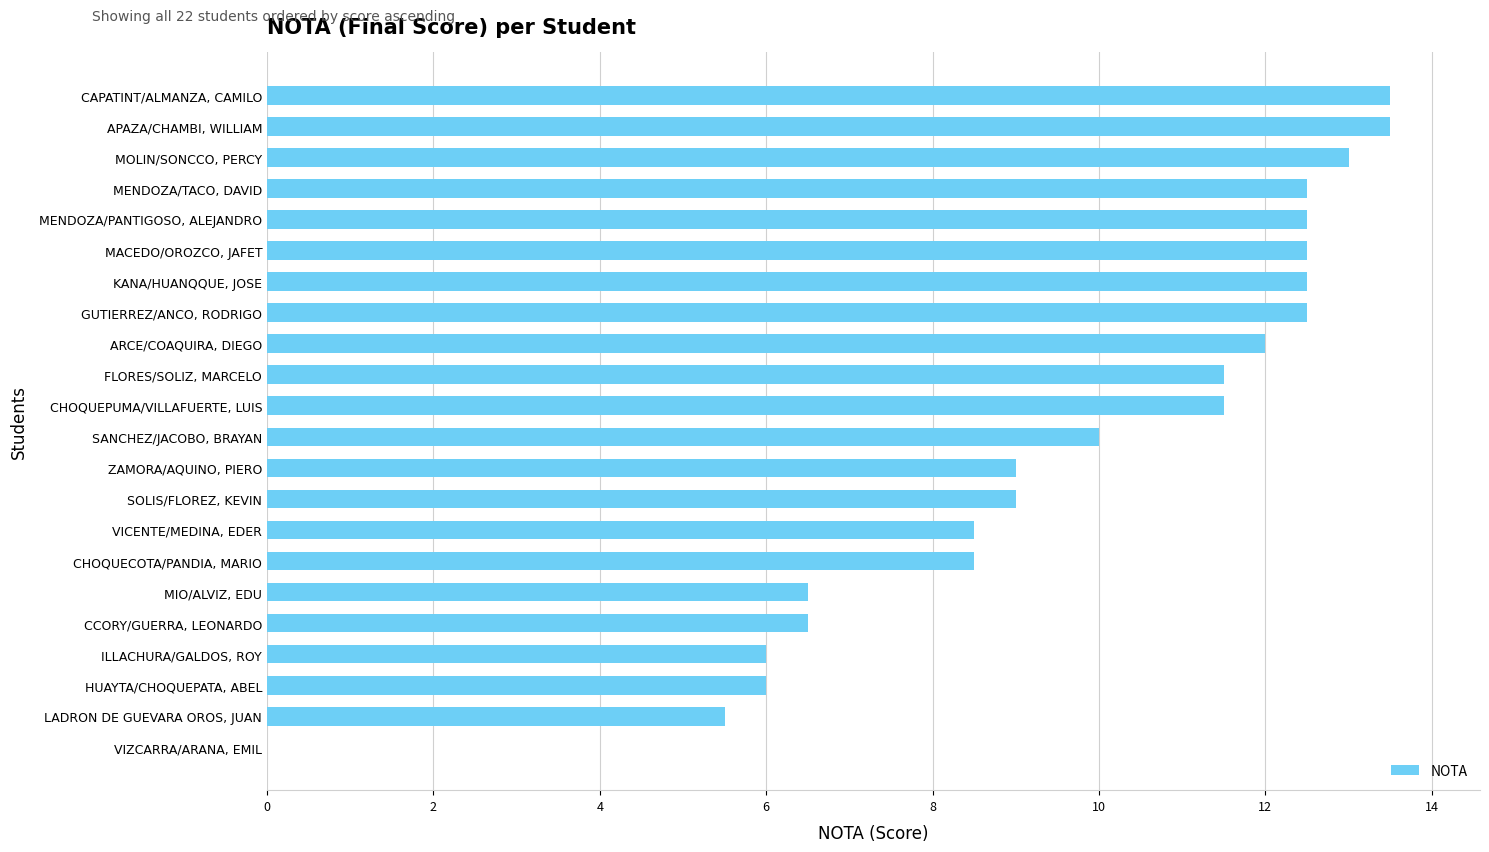

Reading bottom to top, list all the values displayed in this chart.

VIZCARRA/ARANA, EMIL=0.0	LADRON DE GUEVARA OROS, JUAN=5.5	HUAYTA/CHOQUEPATA, ABEL=6.0	ILLACHURA/GALDOS, ROY=6.0	CCORY/GUERRA, LEONARDO=6.5	MIO/ALVIZ, EDU=6.5	CHOQUECOTA/PANDIA, MARIO=8.5	VICENTE/MEDINA, EDER=8.5	SOLIS/FLOREZ, KEVIN=9.0	ZAMORA/AQUINO, PIERO=9.0	SANCHEZ/JACOBO, BRAYAN=10.0	CHOQUEPUMA/VILLAFUERTE, LUIS=11.5	FLORES/SOLIZ, MARCELO=11.5	ARCE/COAQUIRA, DIEGO=12.0	GUTIERREZ/ANCO, RODRIGO=12.5	KANA/HUANQQUE, JOSE=12.5	MACEDO/OROZCO, JAFET=12.5	MENDOZA/PANTIGOSO, ALEJANDRO=12.5	MENDOZA/TACO, DAVID=12.5	MOLIN/SONCCO, PERCY=13.0	APAZA/CHAMBI, WILLIAM=13.5	CAPATINT/ALMANZA, CAMILO=13.5